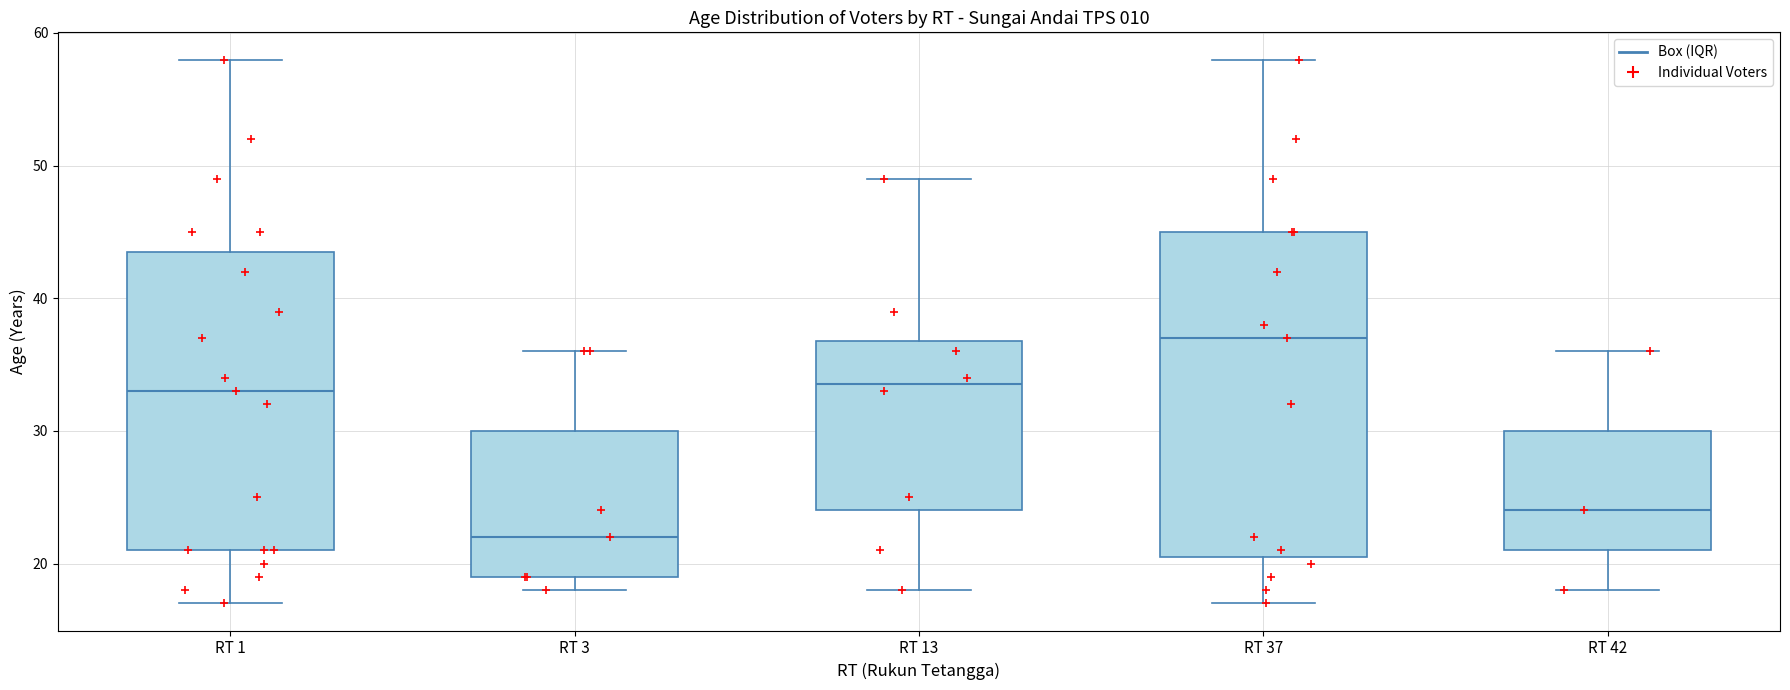

Where is the upper edge of the box for RT 13 on the y-axis? The values are not printed on the chart, so give them approximately, as read against the axis.

37